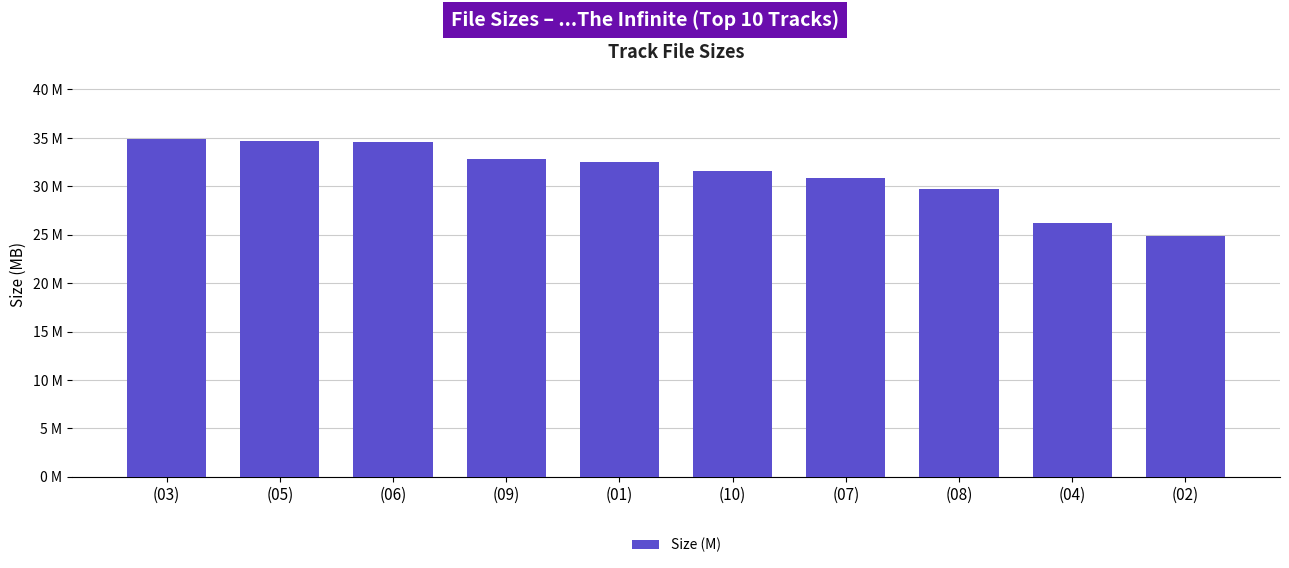

Where is the data nearest to the value 29?

(08)